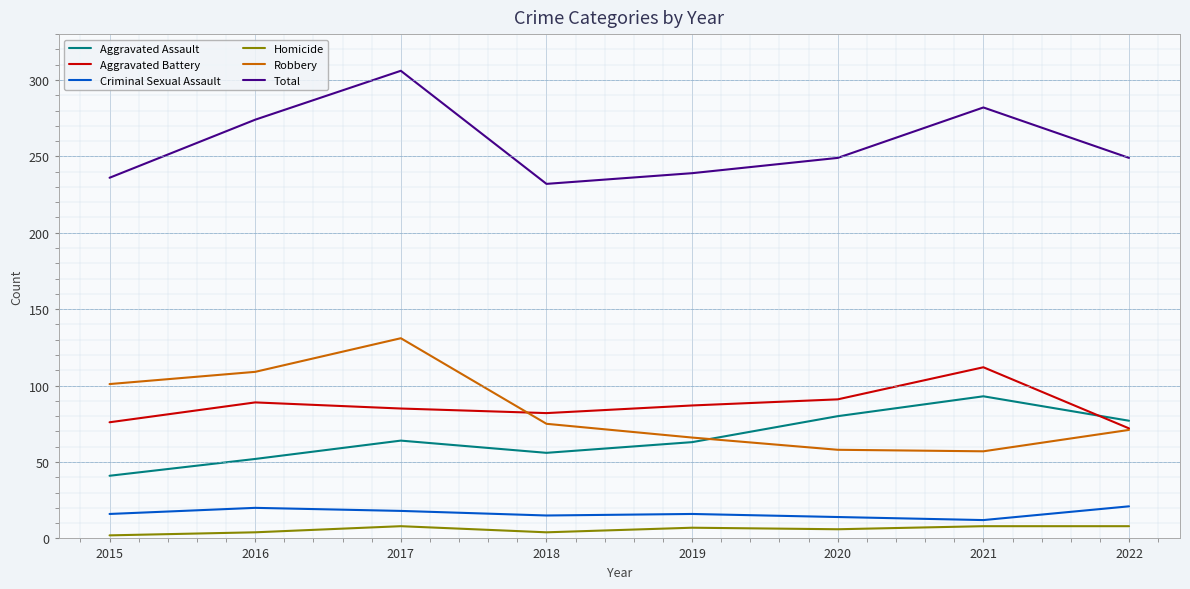

What is the spread (max minus min) of values at 2016?

270